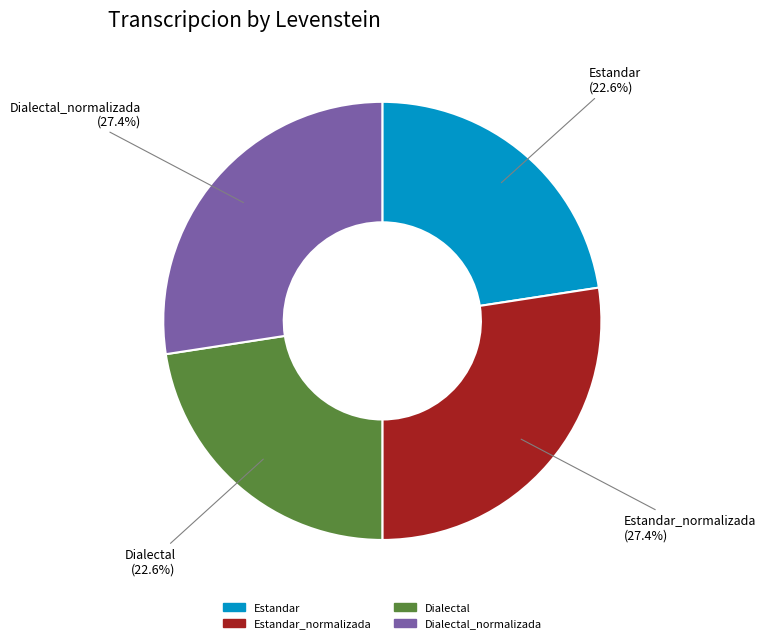

Combined, what portion of the pie is Dialectal_normalizada and Dialectal?

50.0%